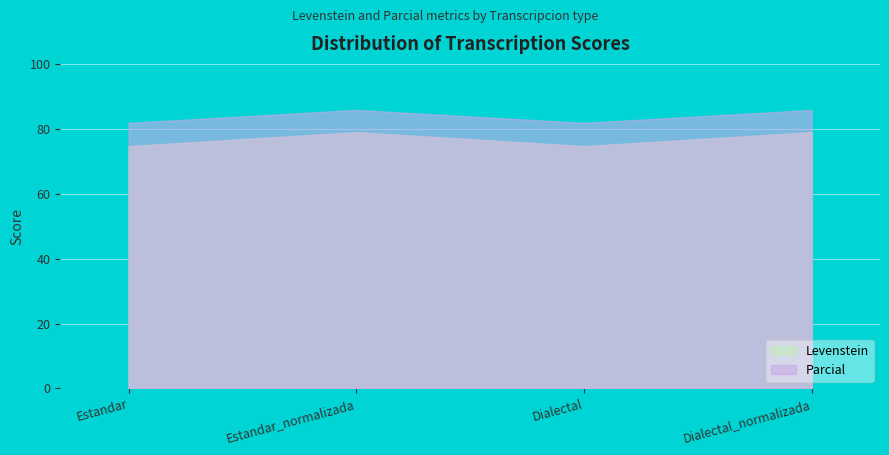

True or false: Levenstein has a value of 117.1 at Estandar.

False